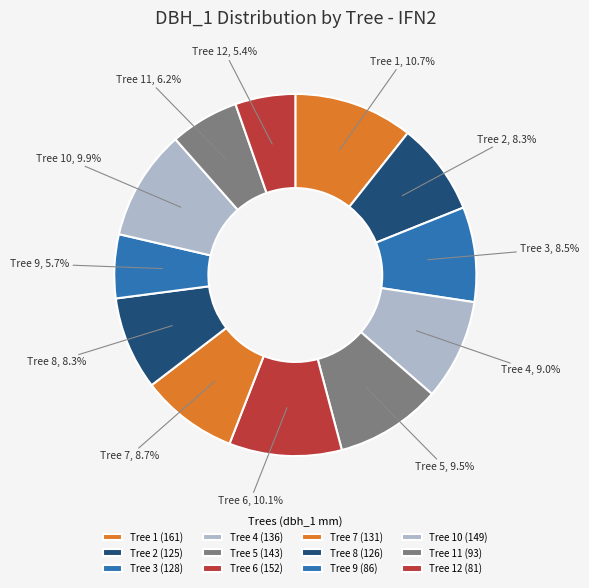

Is the sum of Tree 6 and Tree 12 greater than half?

No